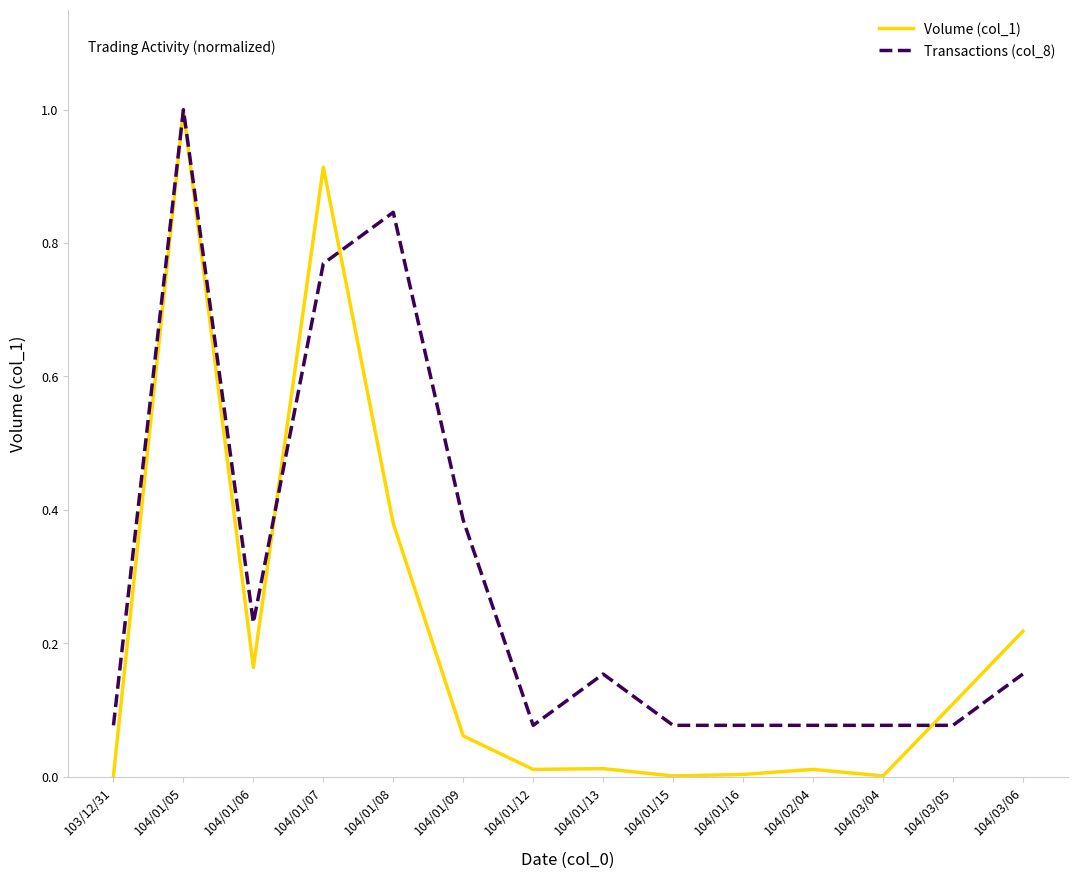

What are all the series names shown in the legend?

Volume (col_1), Transactions (col_8)